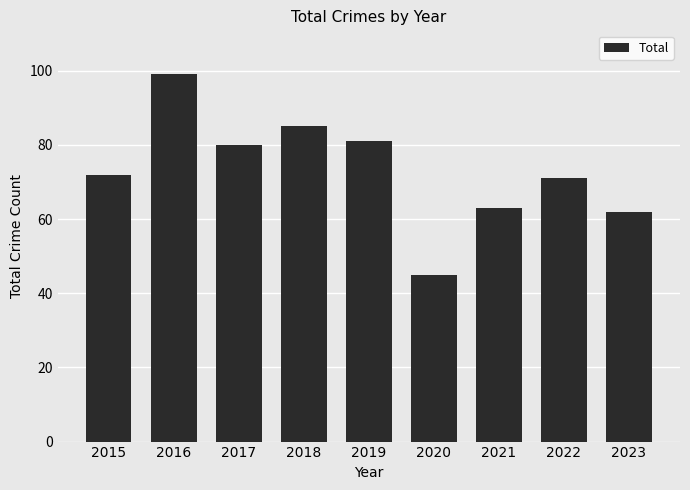

What is the value of the 9th bar from the left?

62